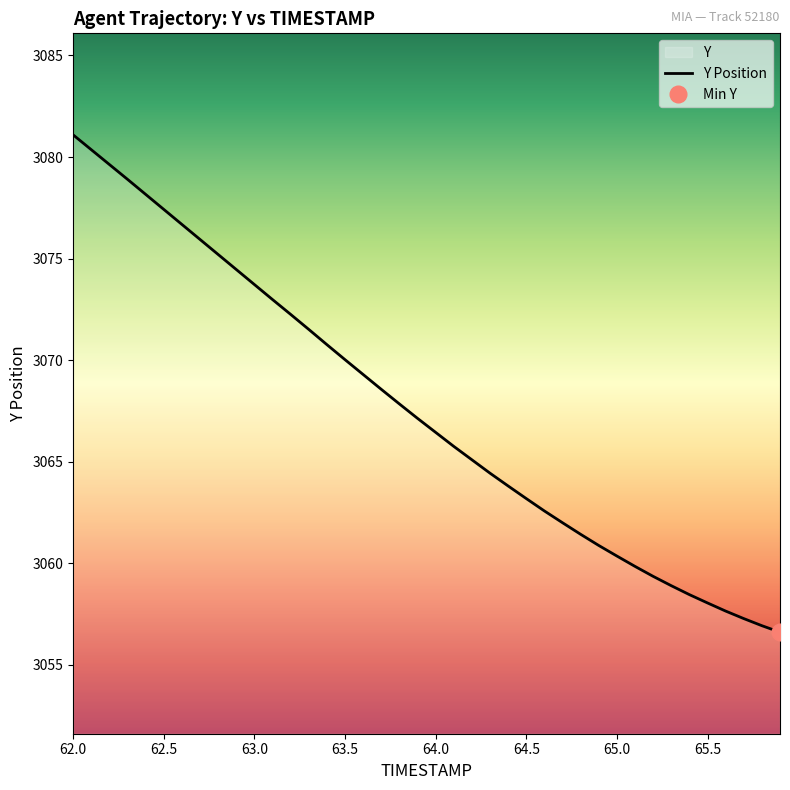

Does the chart have visible grid lines?

No